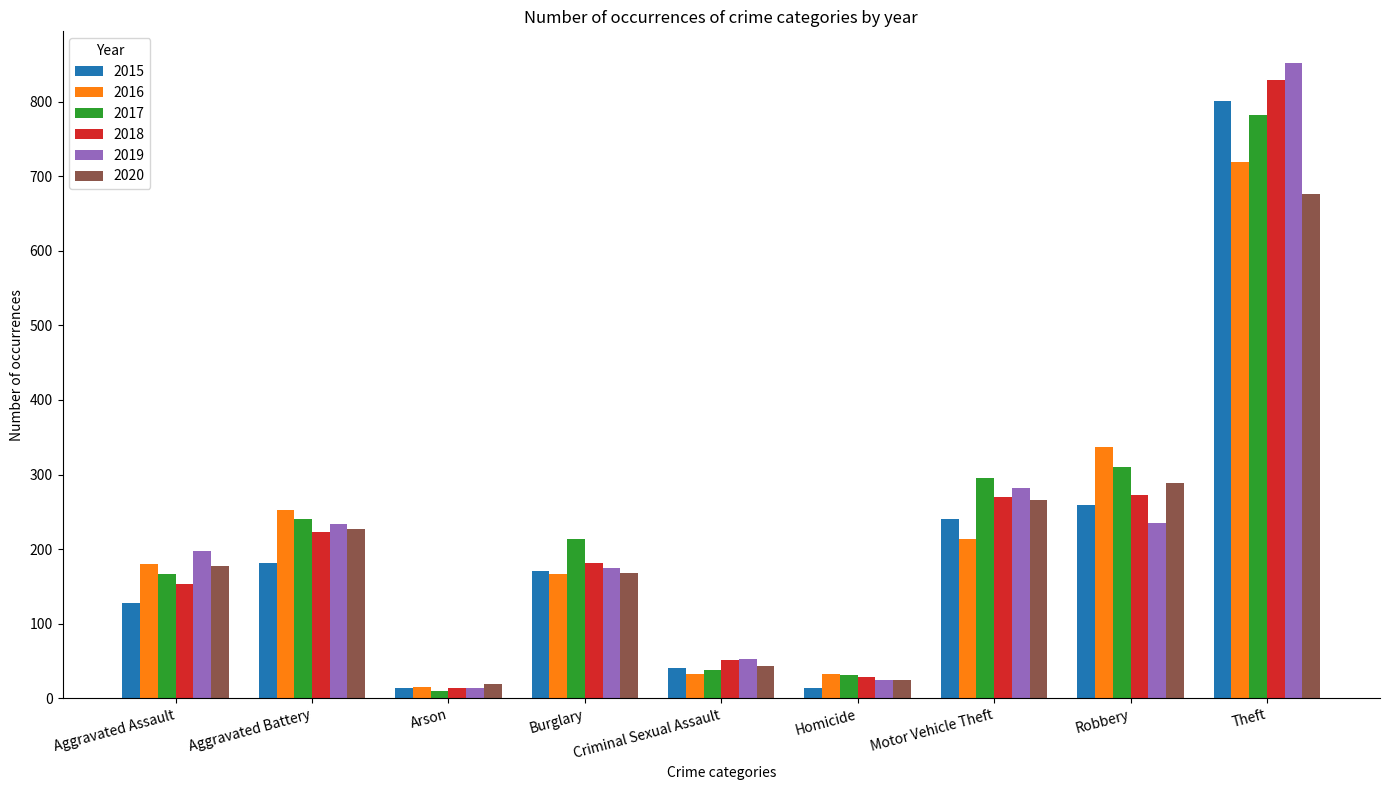

Which series has the widest spread of values?

2019